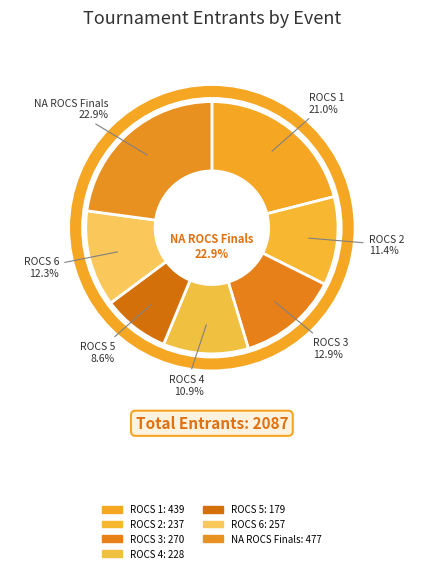

Is there a majority slice in this chart?

No